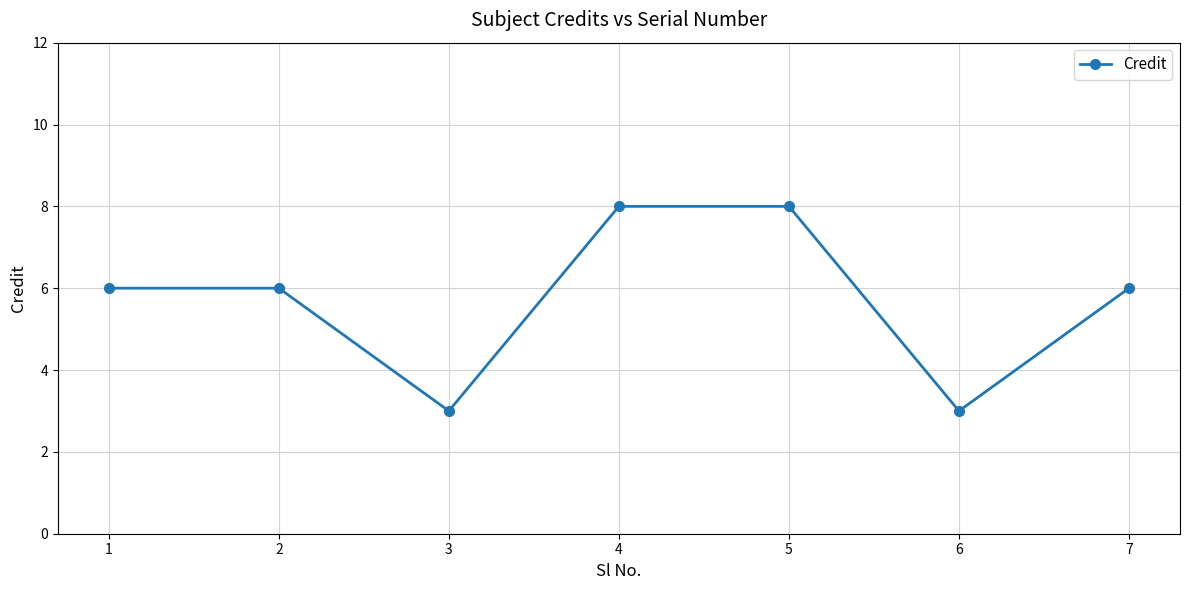

Which has a higher value, 4 or 2?

4